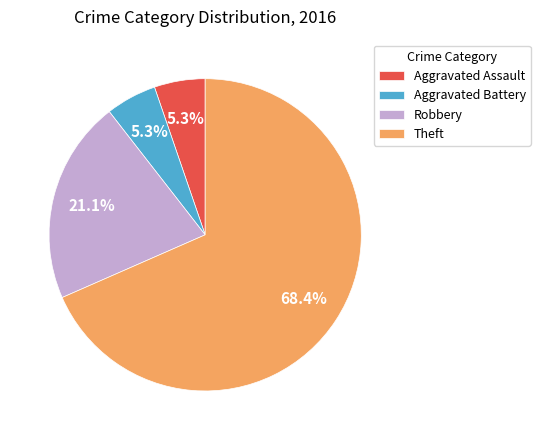

What percentage is the Theft slice, to the nearest percent?

68%